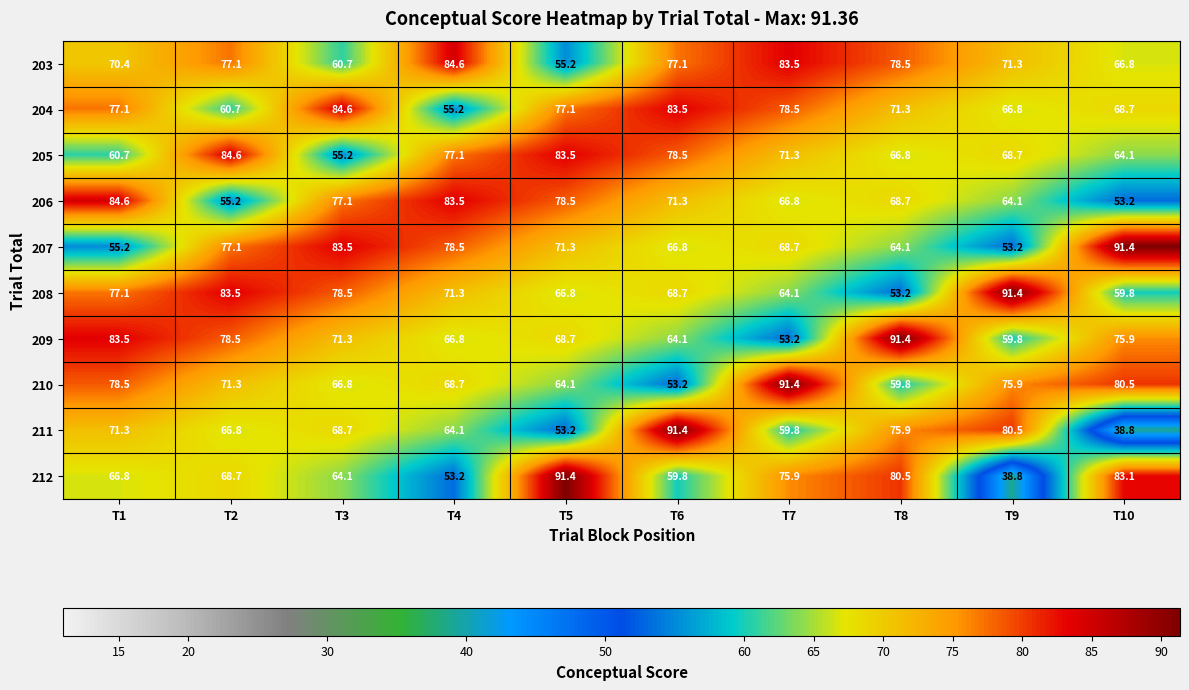

True or false: 203 has a value of 26.6 at T9.

False